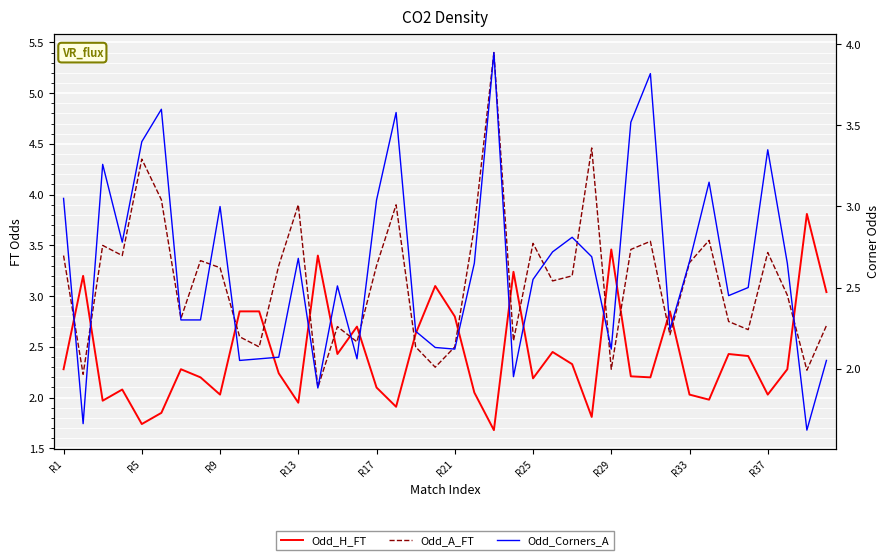

Reading right to left, transcribe all the data shown in this chart.

Odd_H_FT: 3.0	3.8	2.3	2.0	2.4	2.4	2.0	2.0	2.9	2.2	2.2	3.5	1.8	2.3	2.5	2.2	3.2	1.7	2.0	2.8	3.1	2.6	1.9	2.1	2.7	2.4	3.4	1.9	2.2	2.9	2.9	2.0	2.2	2.3	1.9	1.7	2.1	2.0	3.2	2.3
Odd_A_FT: 2.7	2.3	3.0	3.4	2.7	2.8	3.5	3.3	2.6	3.5	3.5	2.3	4.5	3.2	3.1	3.5	2.6	5.4	3.7	2.5	2.3	2.5	3.9	3.3	2.5	2.7	2.1	3.9	3.3	2.5	2.6	3.3	3.4	2.8	4.0	4.3	3.4	3.5	2.2	3.4
Odd_Corners_A: 2.0	1.6	2.6	3.4	2.5	2.5	3.1	2.7	2.2	3.8	3.5	2.1	2.7	2.8	2.7	2.5	1.9	4.0	2.6	2.1	2.1	2.2	3.6	3.0	2.1	2.5	1.9	2.7	2.1	2.1	2.0	3.0	2.3	2.3	3.6	3.4	2.8	3.3	1.7	3.0